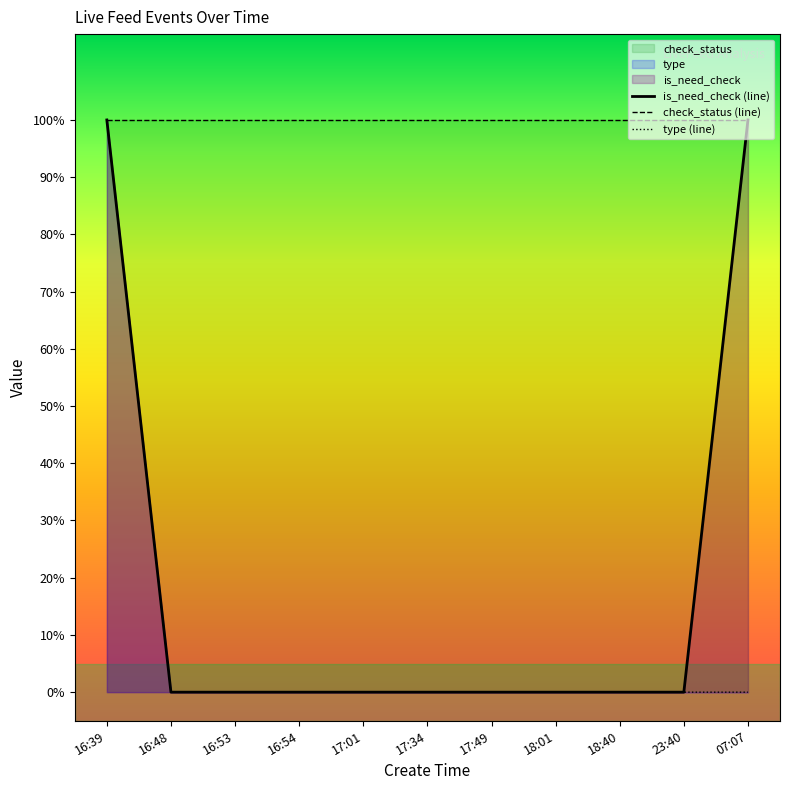

How many categories are shown in the chart?

11